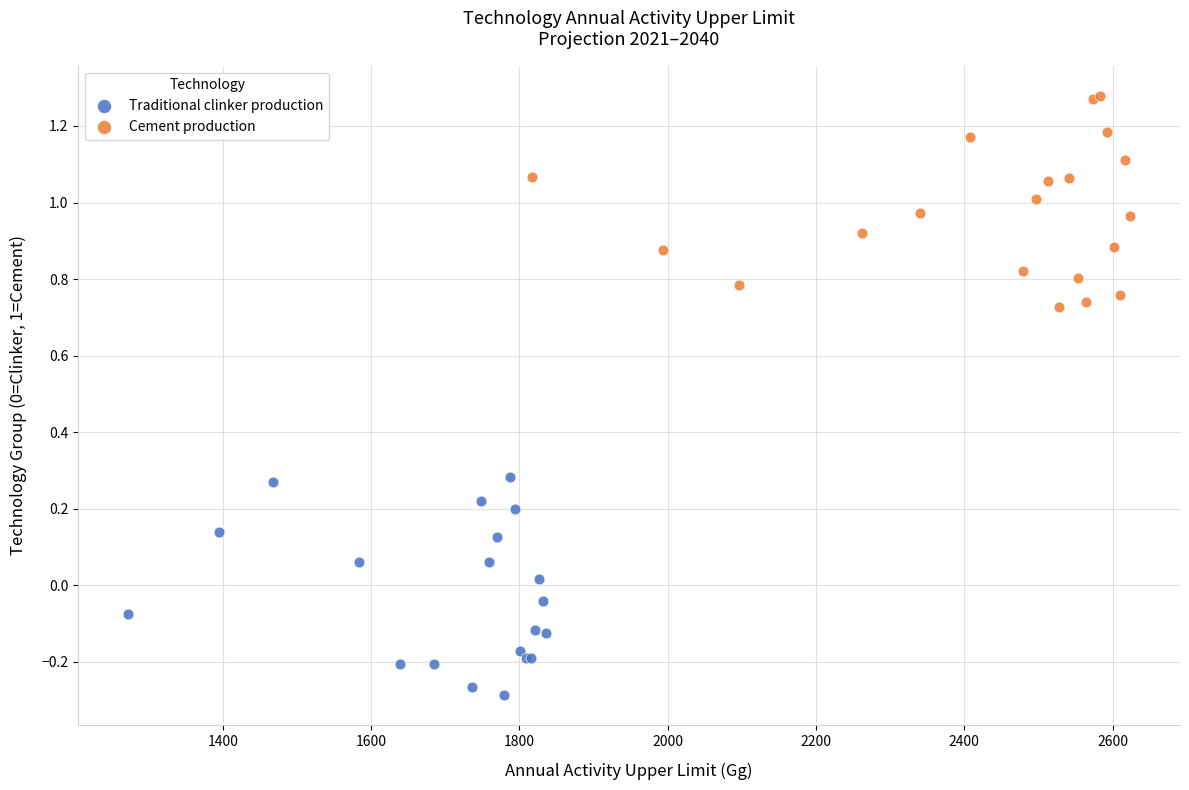

Which series reaches the maximum Y coordinate?

Cement production